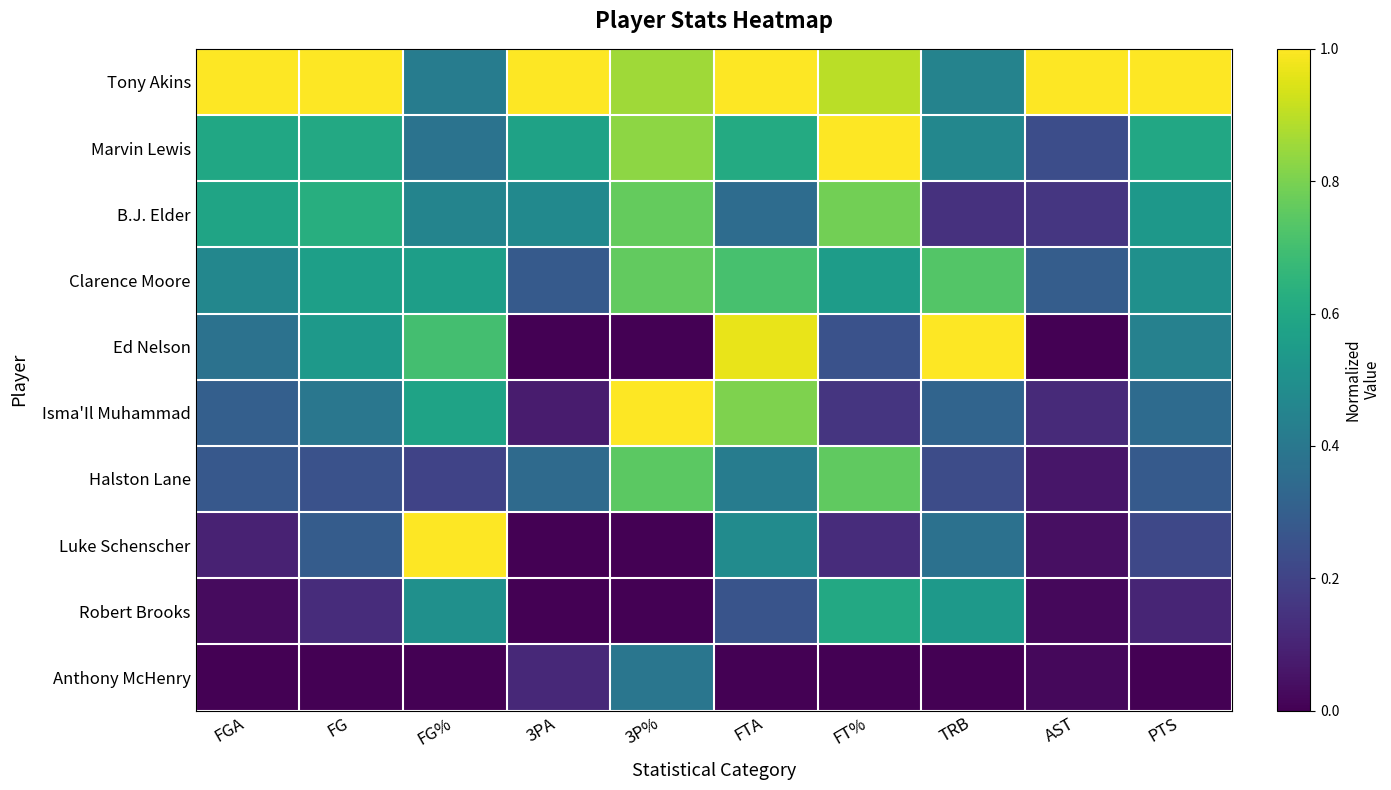

Count the number of data series in this chart.

10